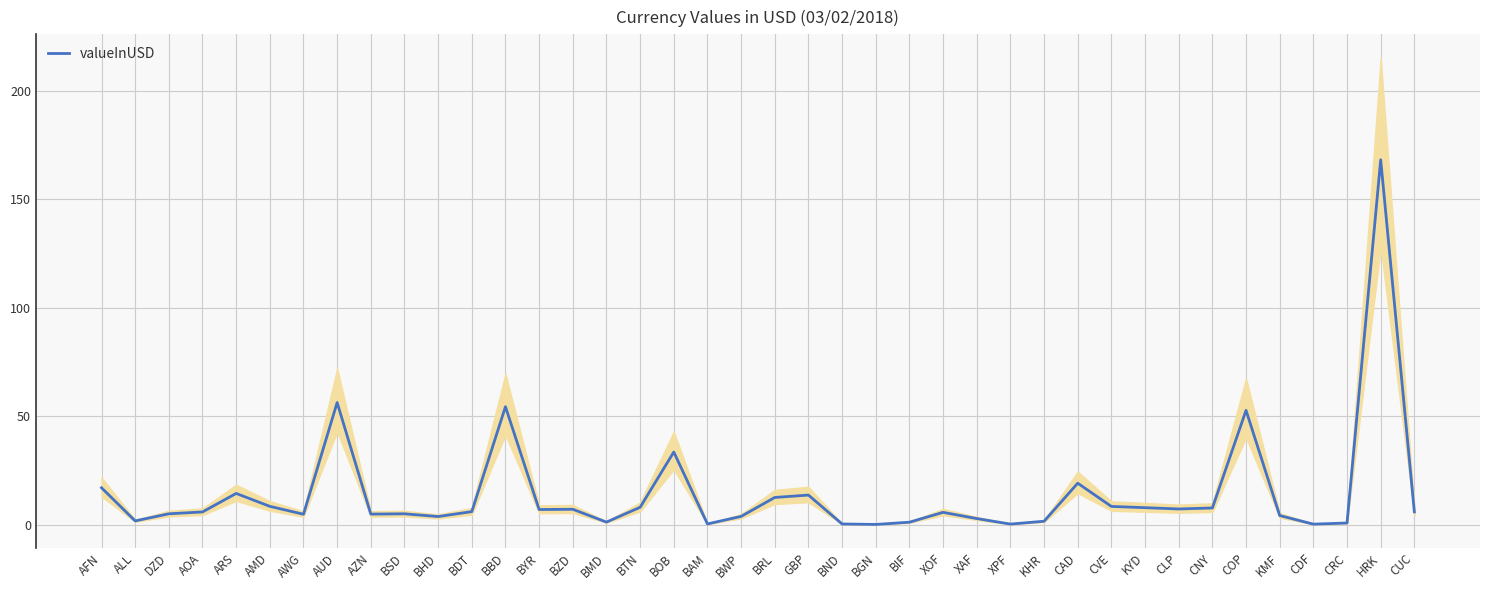

Reading right to left, extract all data points from this chart.

5.9	168.2	0.7	0.2	4.2	52.7	7.7	7.2	7.8	8.4	19.1	1.5	0.2	2.8	5.6	1.1	0.1	0.3	13.6	12.5	3.8	0.3	33.5	8.0	1.1	7.1	6.9	54.4	6.0	3.7	5.0	4.8	56.3	4.8	8.4	14.4	5.8	5.0	1.7	17.0